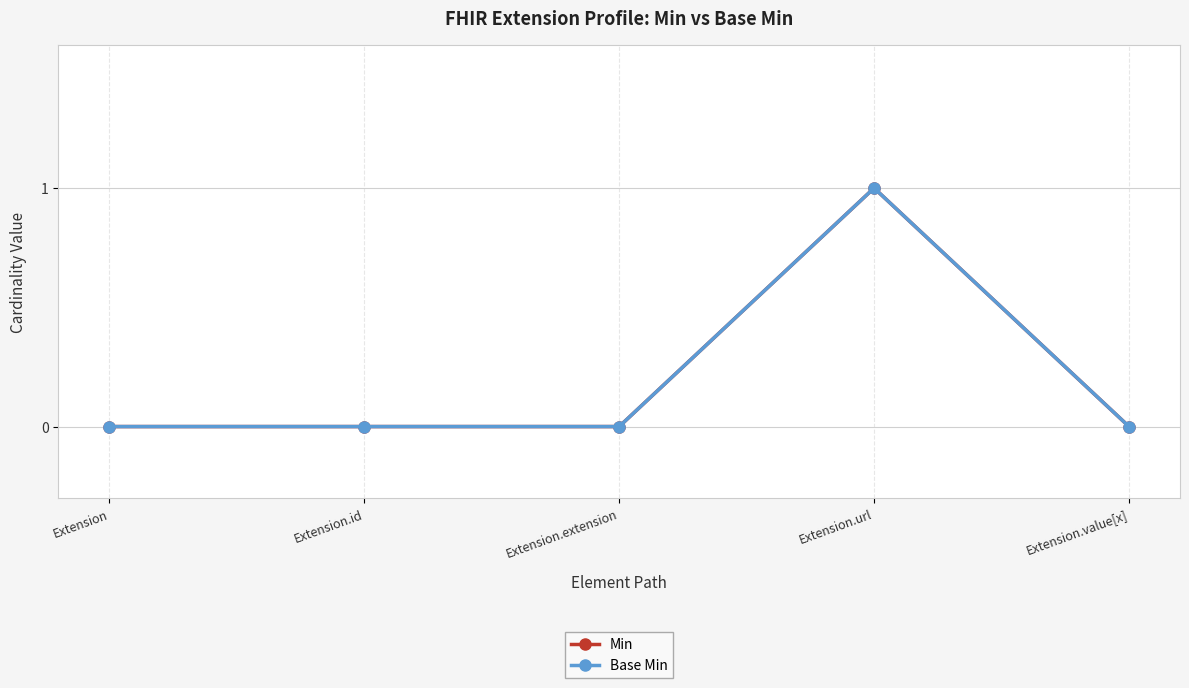

True or false: Base Min and Min intersect in this chart.

False